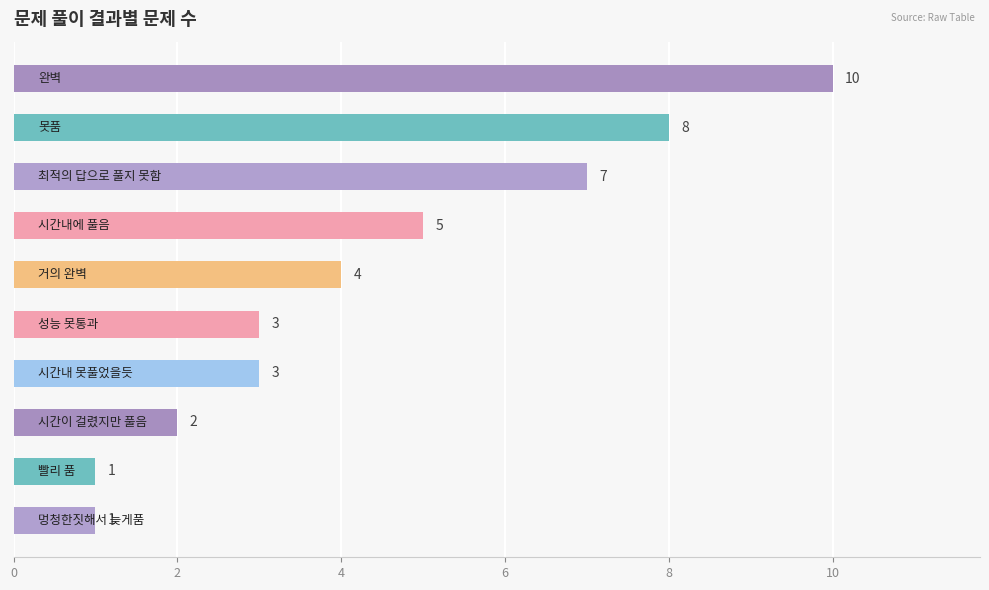

What is the average value?

4